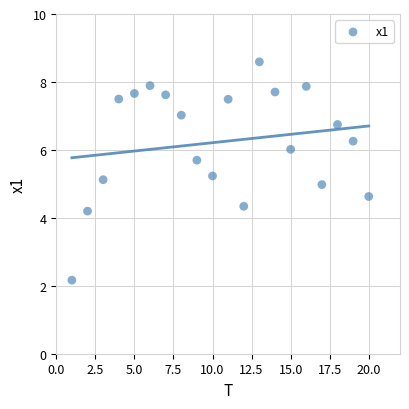

What is the range of Y values (max minus min)?

6.4